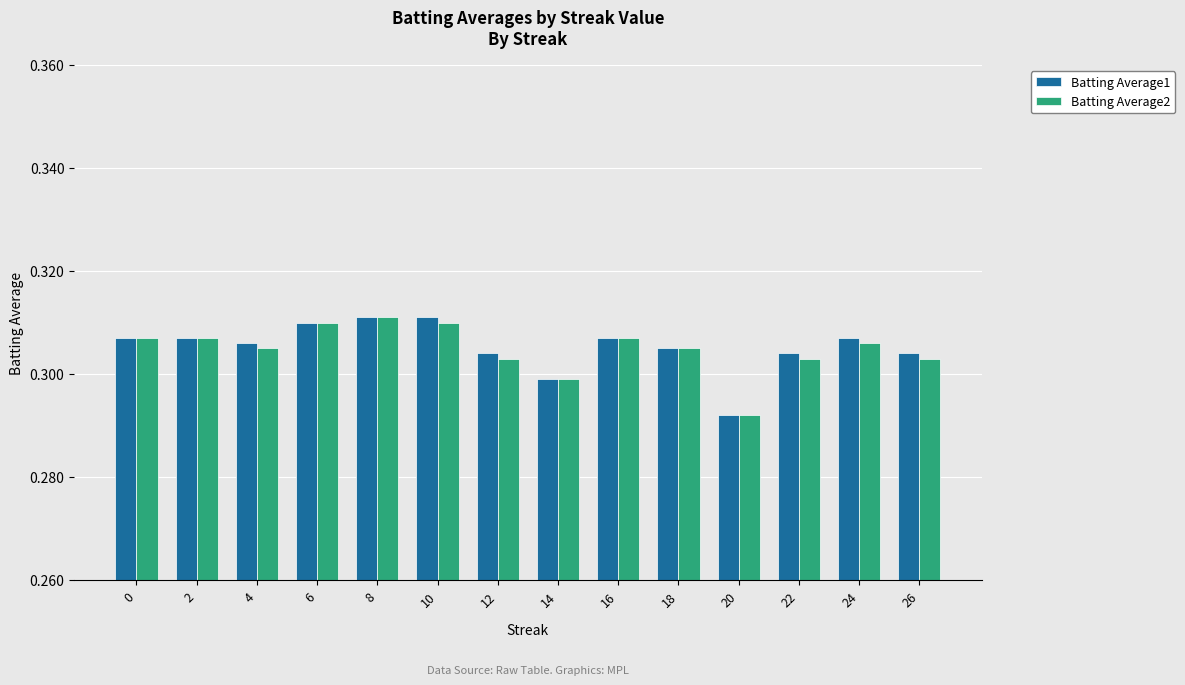

At which label does Batting Average2 reach its minimum?

20